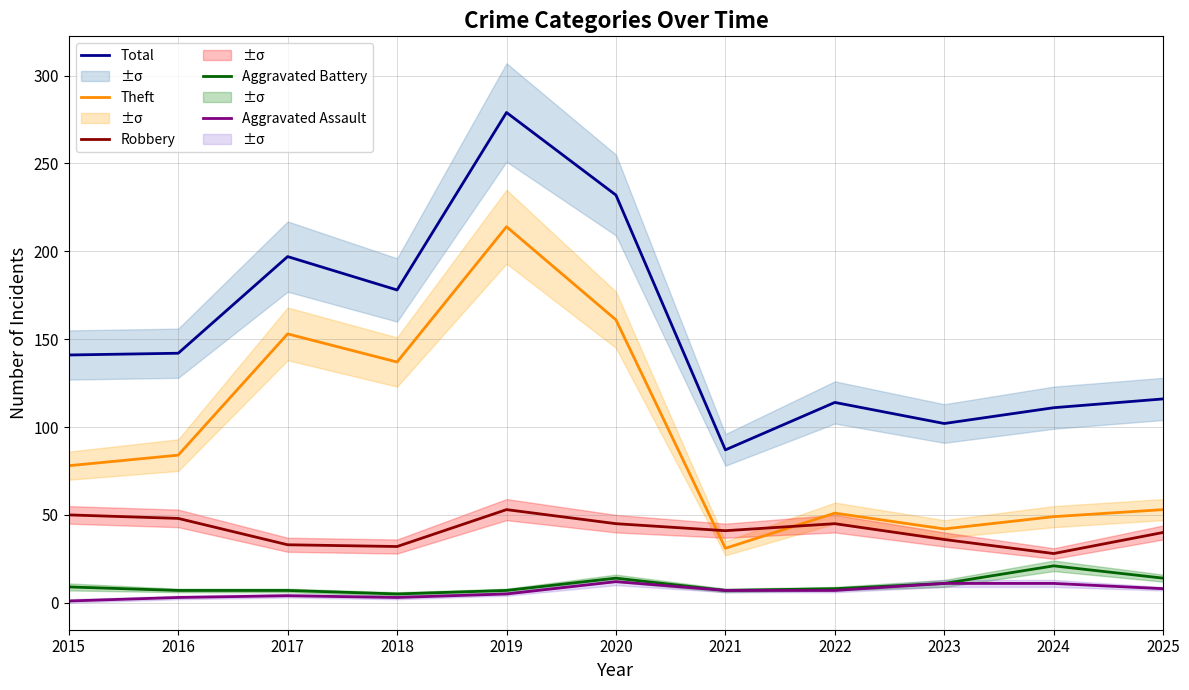

True or false: Theft and Total intersect in this chart.

False